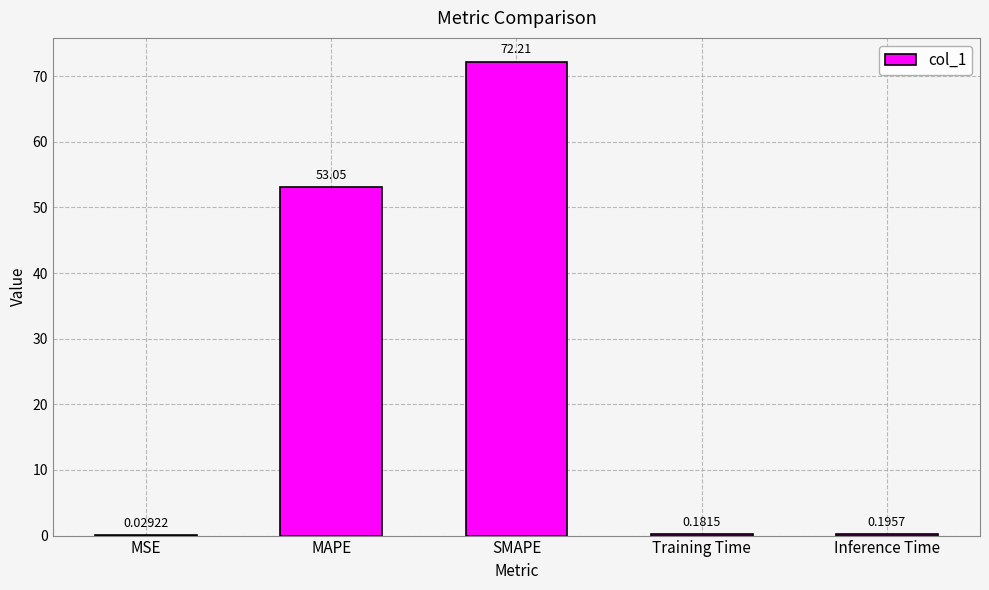

Where is the data nearest to the value 36?

MAPE